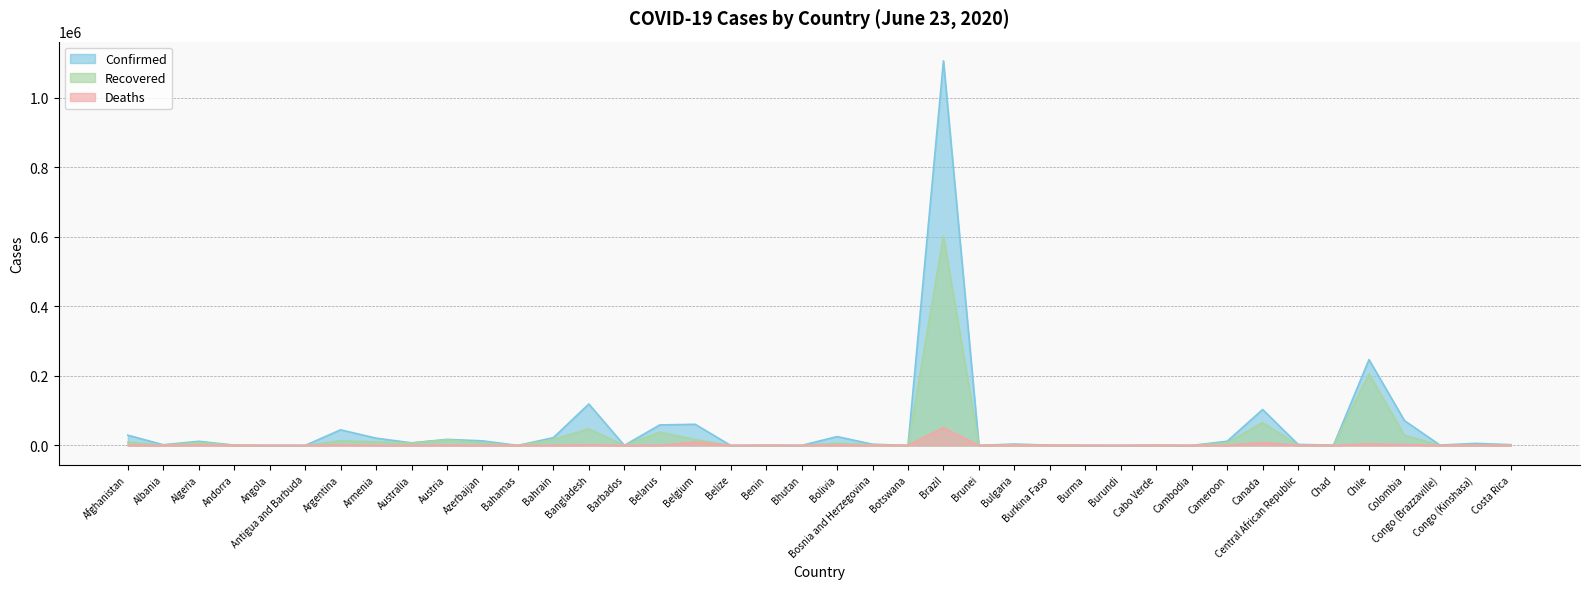

Which series has the largest total across all categories?

Confirmed